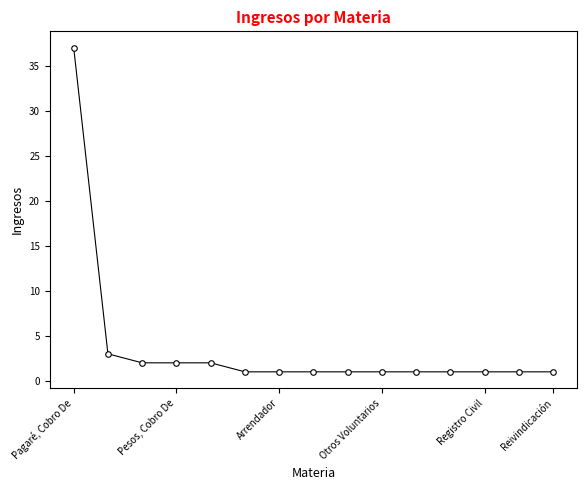

Count the number of categories in the chart.

15